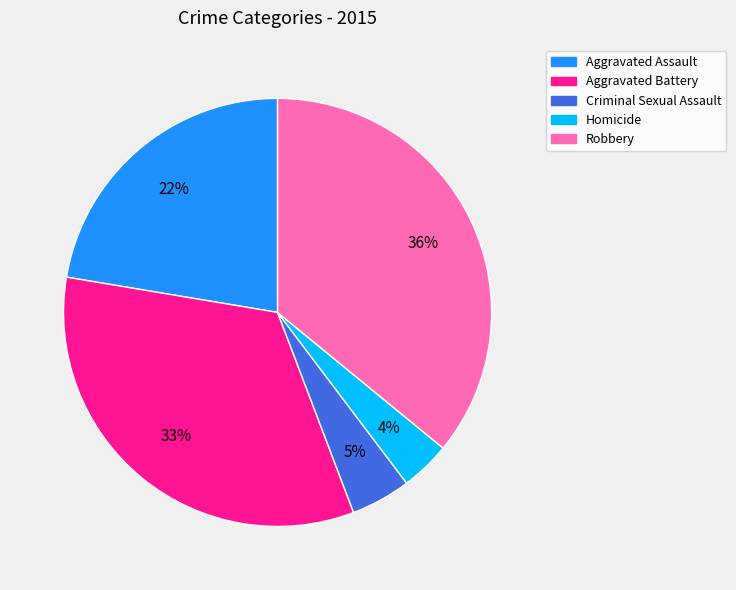

Does any single category account for the majority?

No